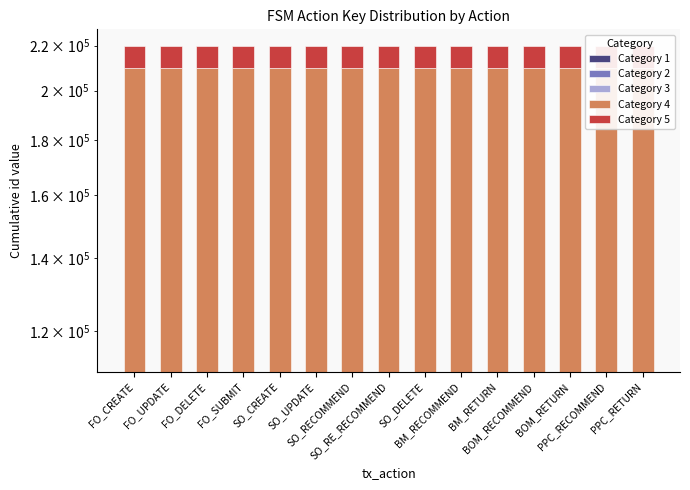

What is the average value of the Category 5 series?

10000